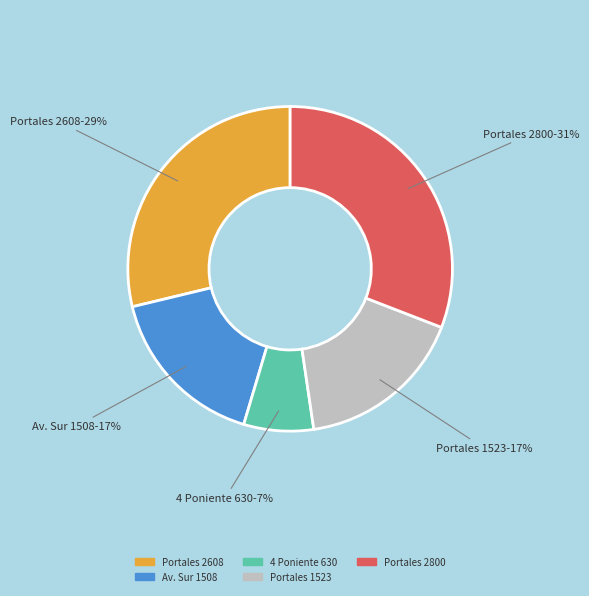

How many segments does this pie chart have?

5